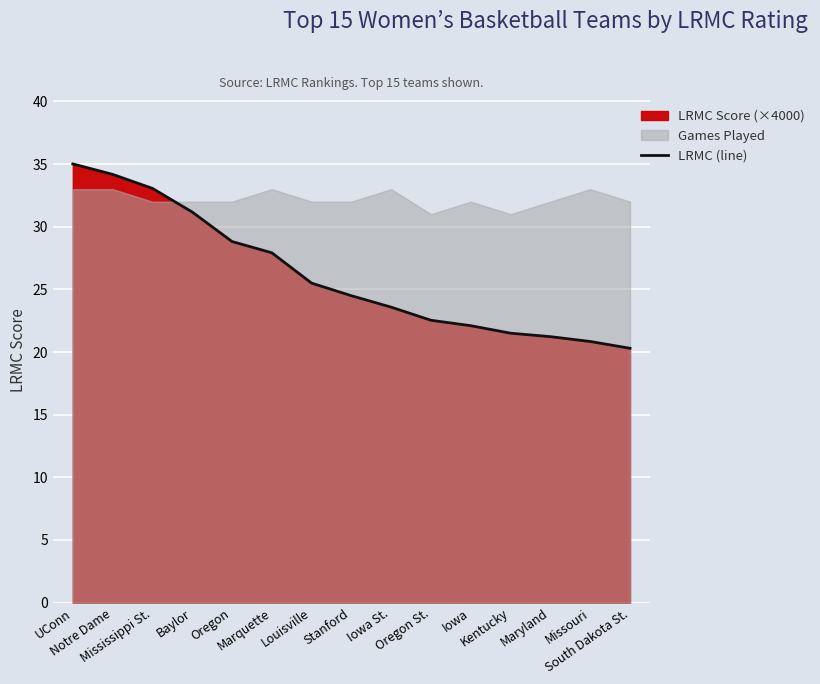

What position from the right is Kentucky?

4